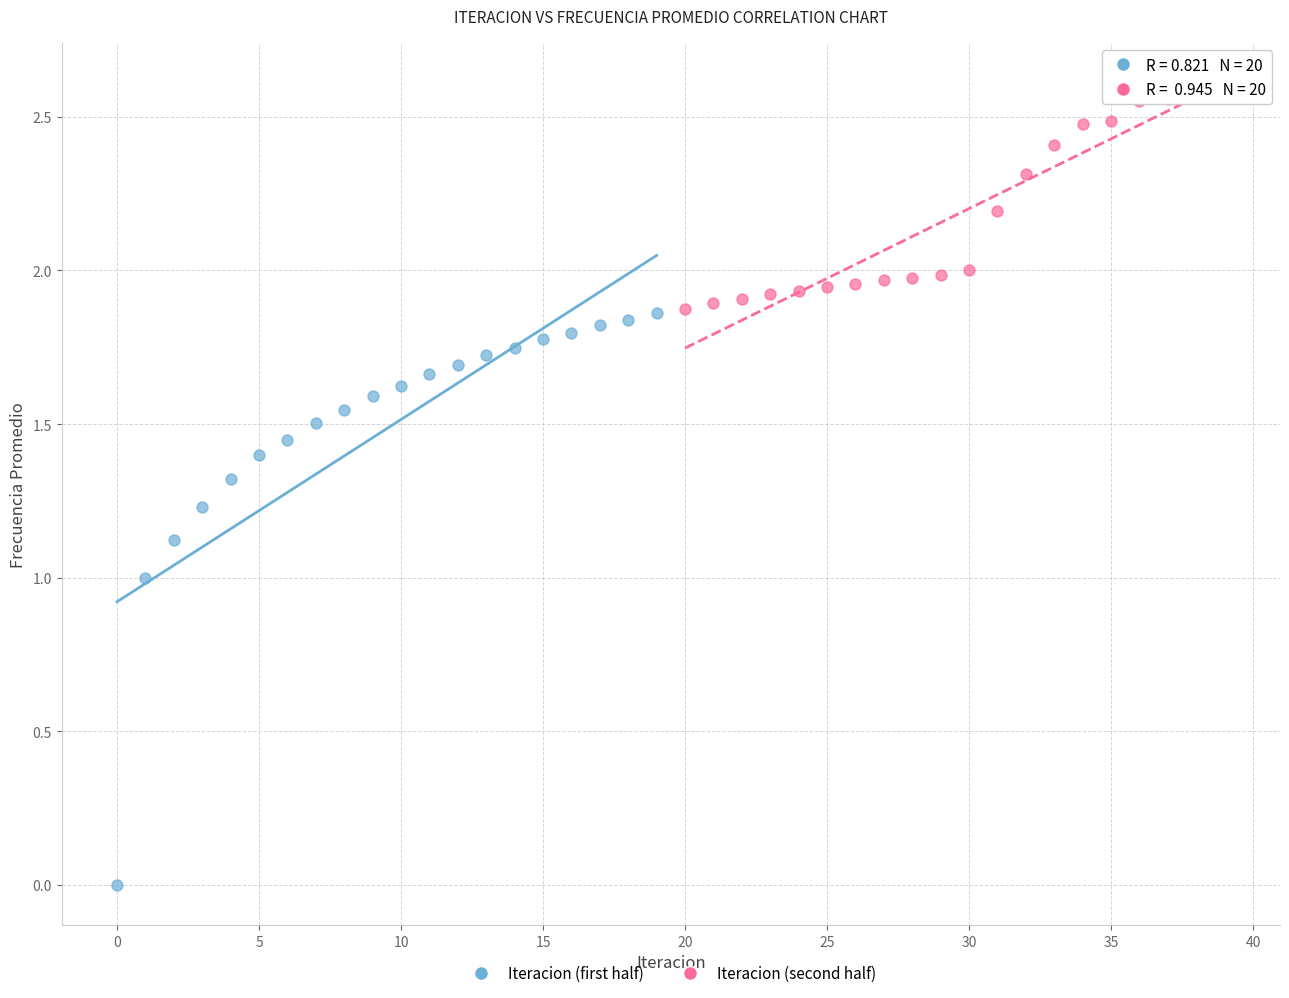

Which series reaches the maximum Y coordinate?

Iteracion (second half)